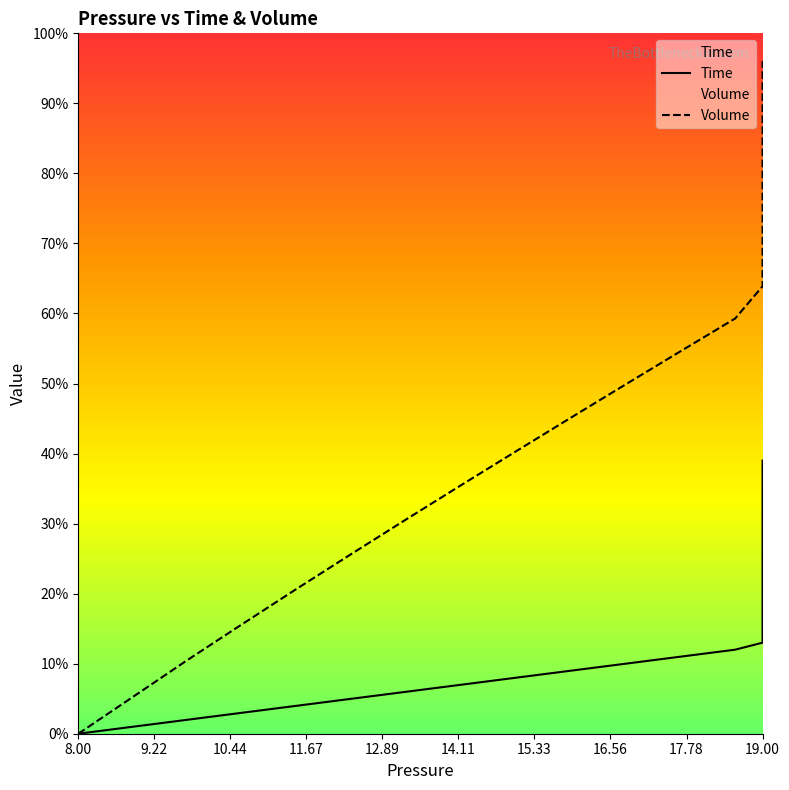

The Volume series shows 1.3 at 19.00. True or false?

False